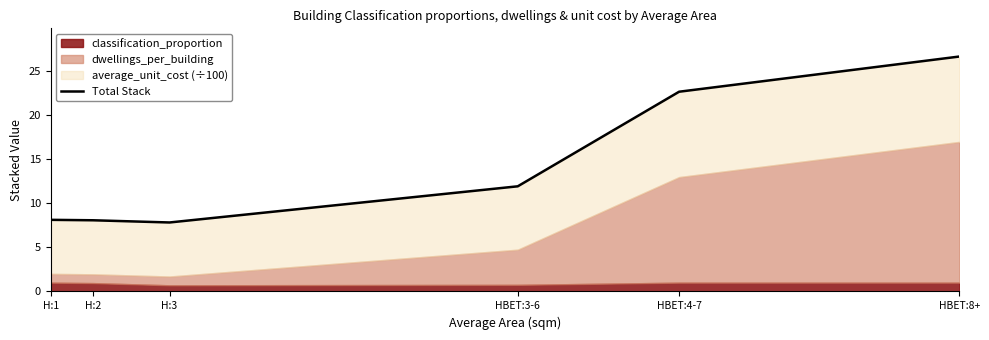

True or false: the data shows 22.7 at HBET:4-7.

True